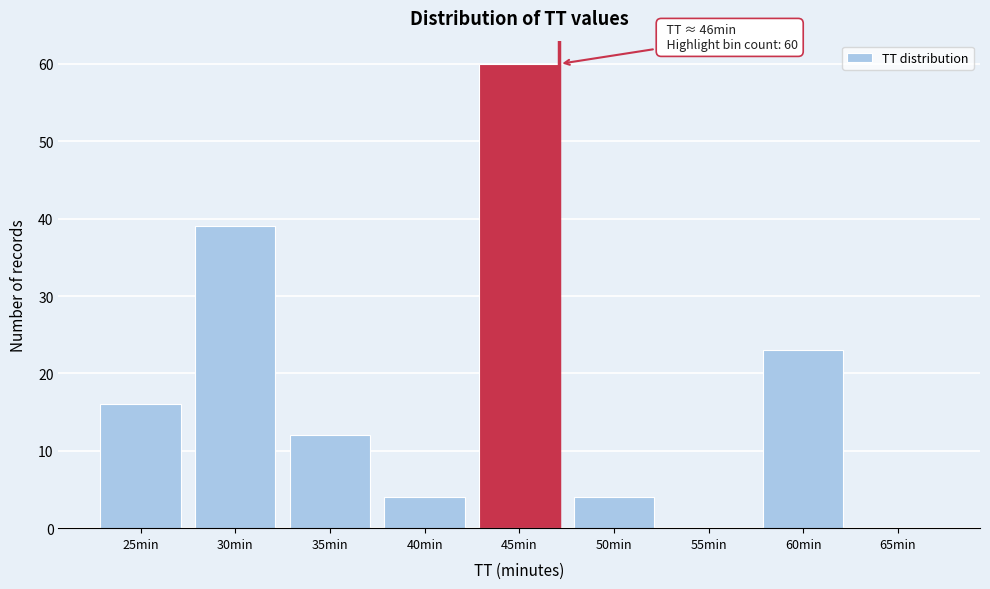

Reading left to right, what are all the values shown in this chart?

25min=16	30min=39	35min=12	40min=4	45min=60	50min=4	55min=0	60min=23	65min=0